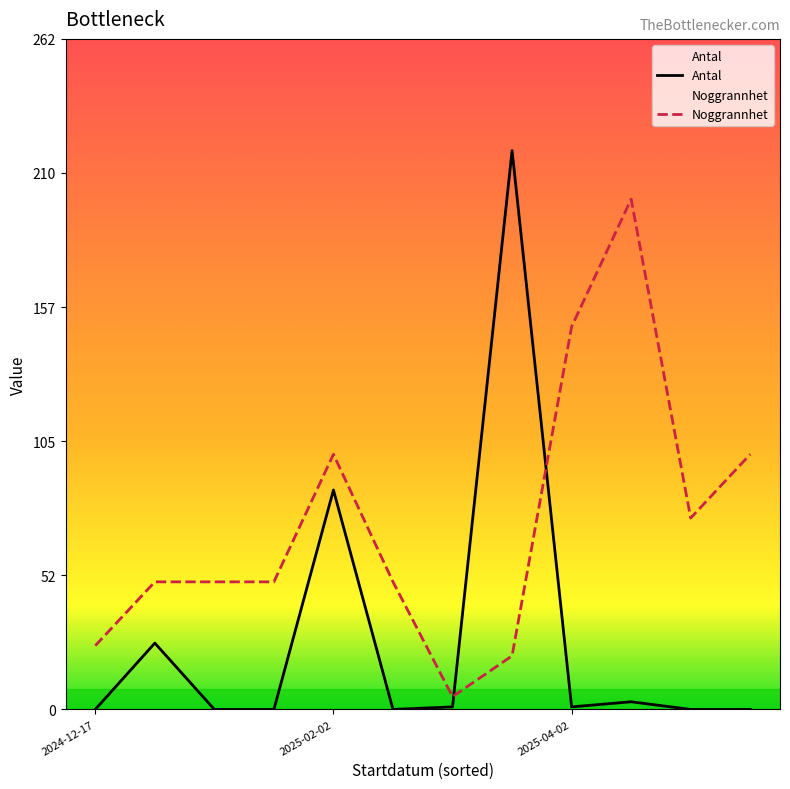

What is the maximum value for Noggrannhet?

200